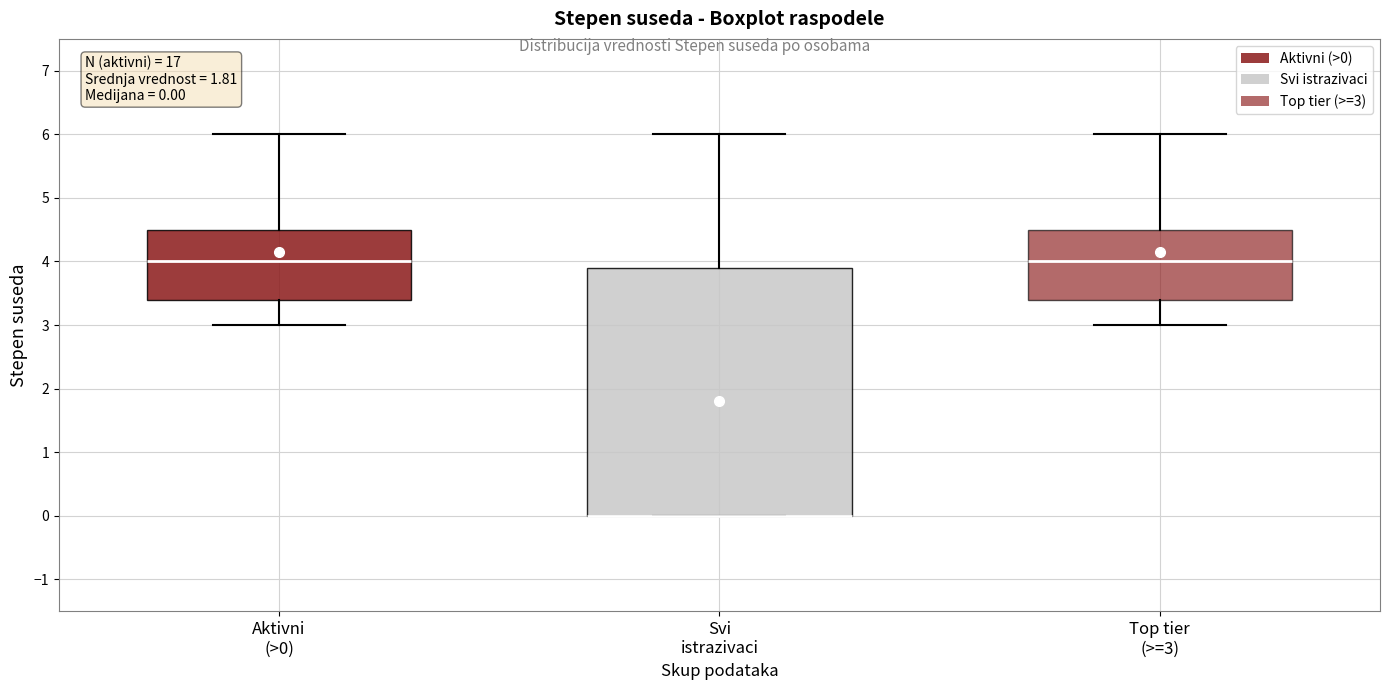

Comparing the boxes themselves (not the whiskers), which one is the tallest?

Svi istrazivaci